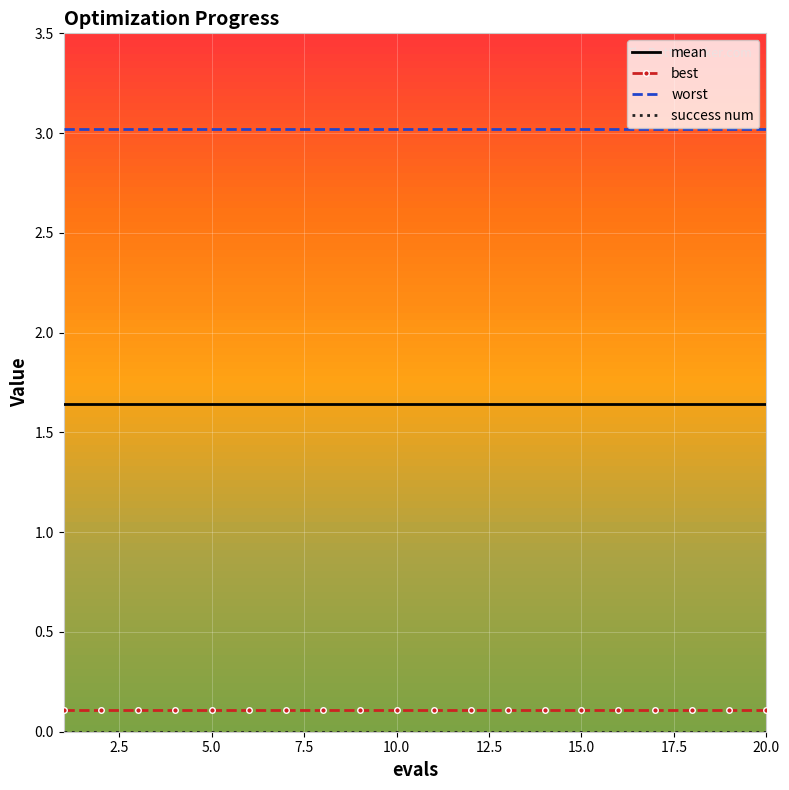

True or false: best and worst intersect in this chart.

False